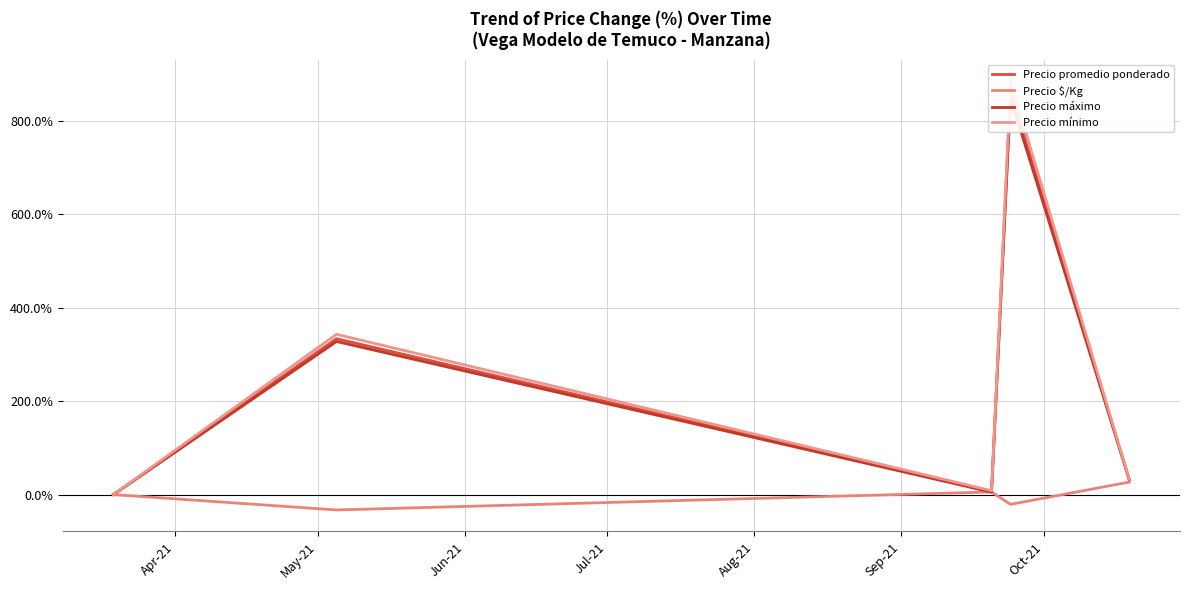

What is the maximum value for Precio $/Kg?

26.7